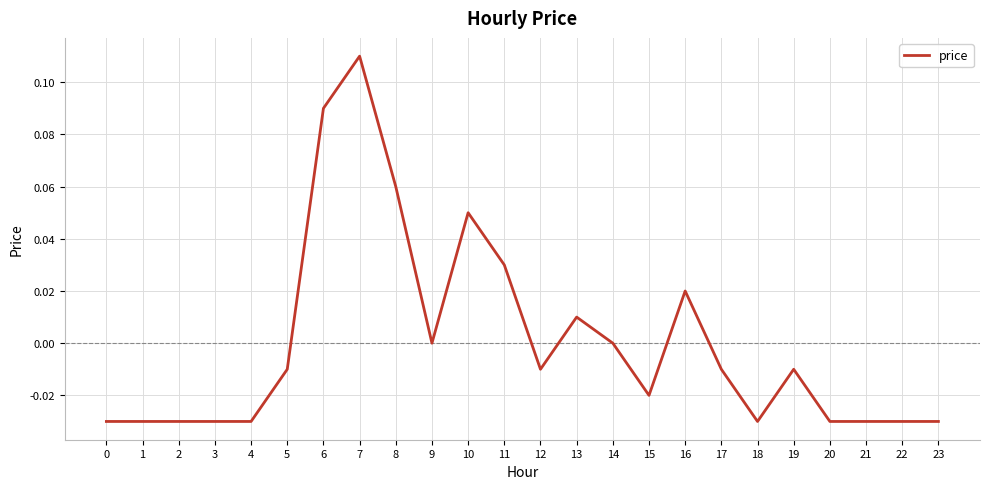

Which has a higher value, 14 or 6?

6